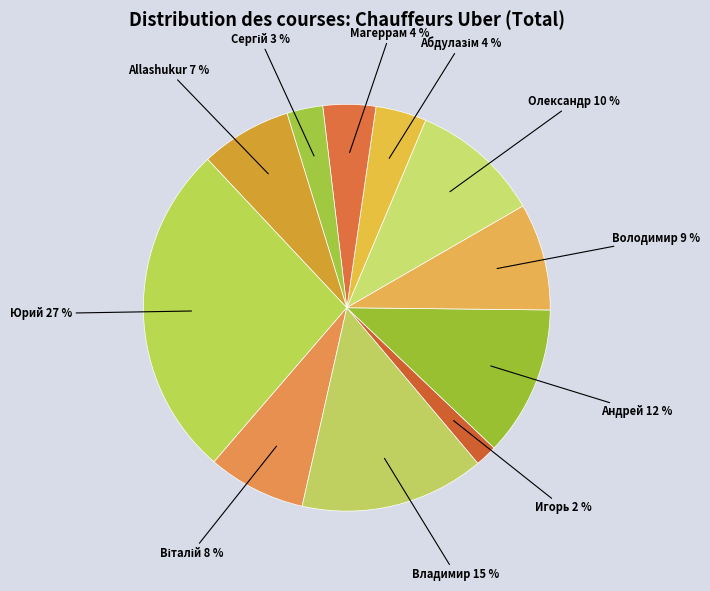

Count the number of slices in the pie.

11